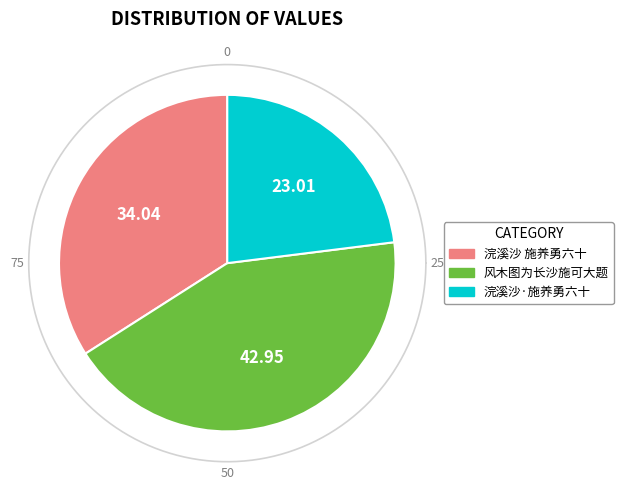

Does any single category account for the majority?

No